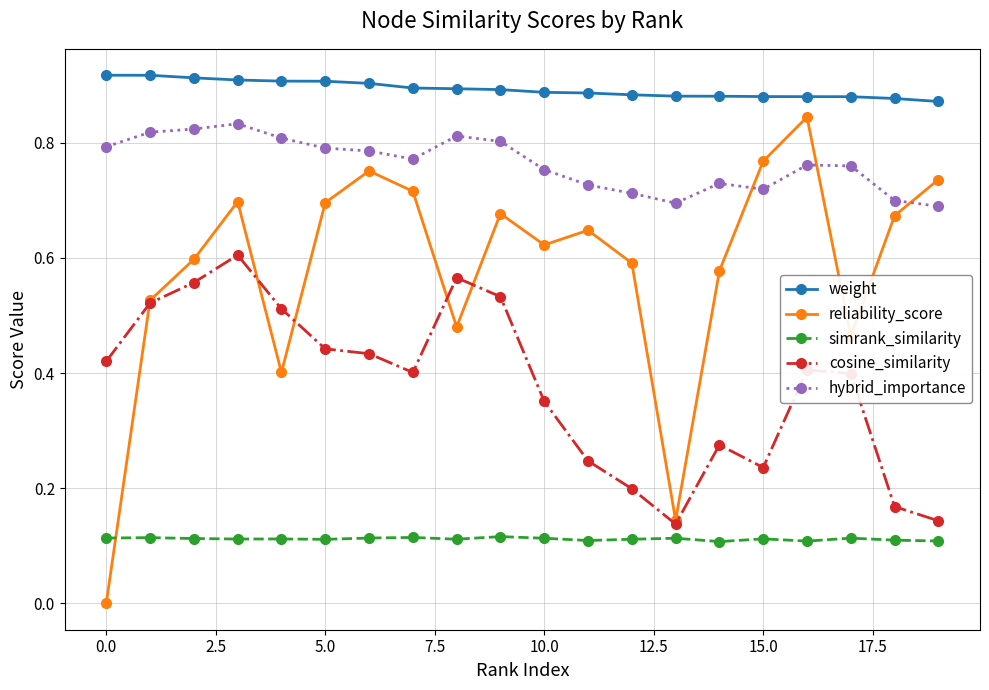

Which series has the widest spread of values?

reliability_score